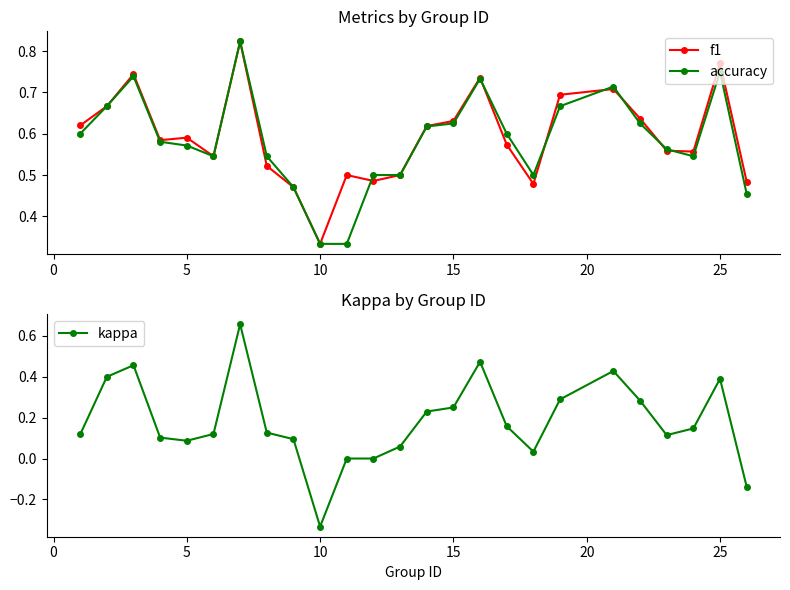

How many interior local peaks does the kappa series have?

5